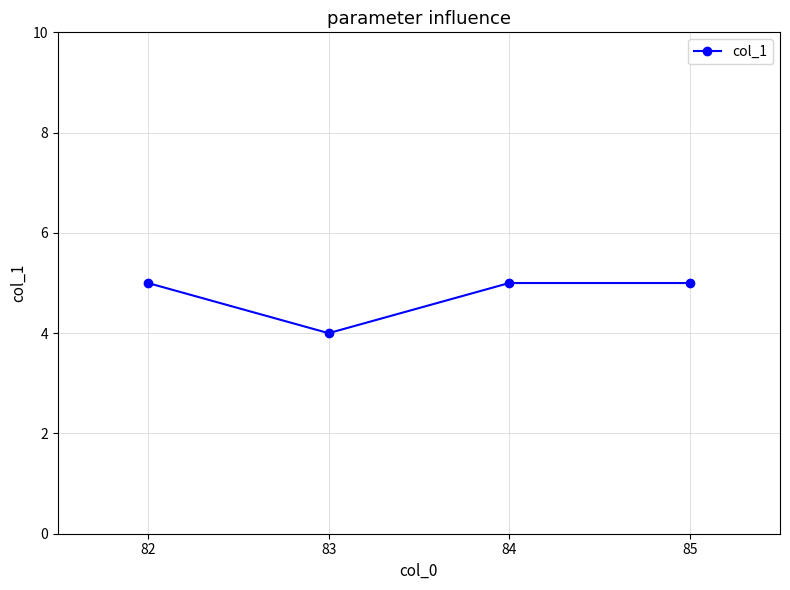

How many interior local valleys (lower than both neighbors) does the data have?

1